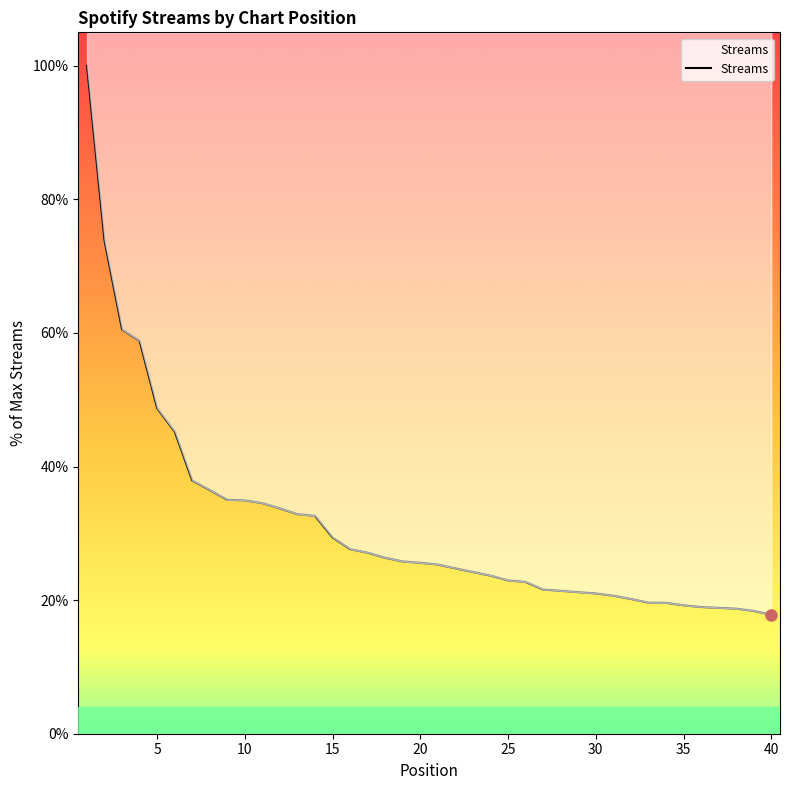

What is the minimum value shown in the chart?

17.8